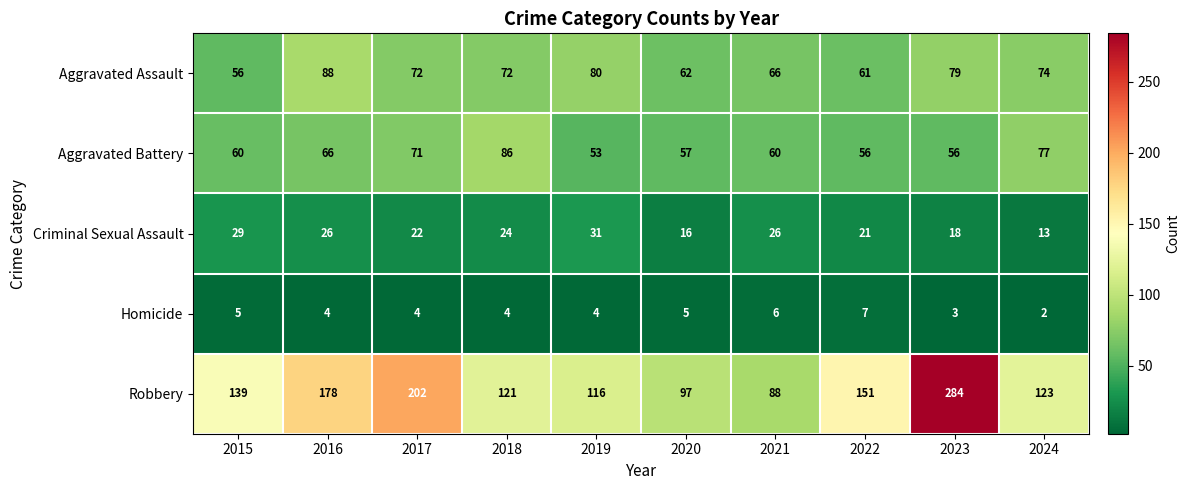

What is the sum of all Criminal Sexual Assault values?

226